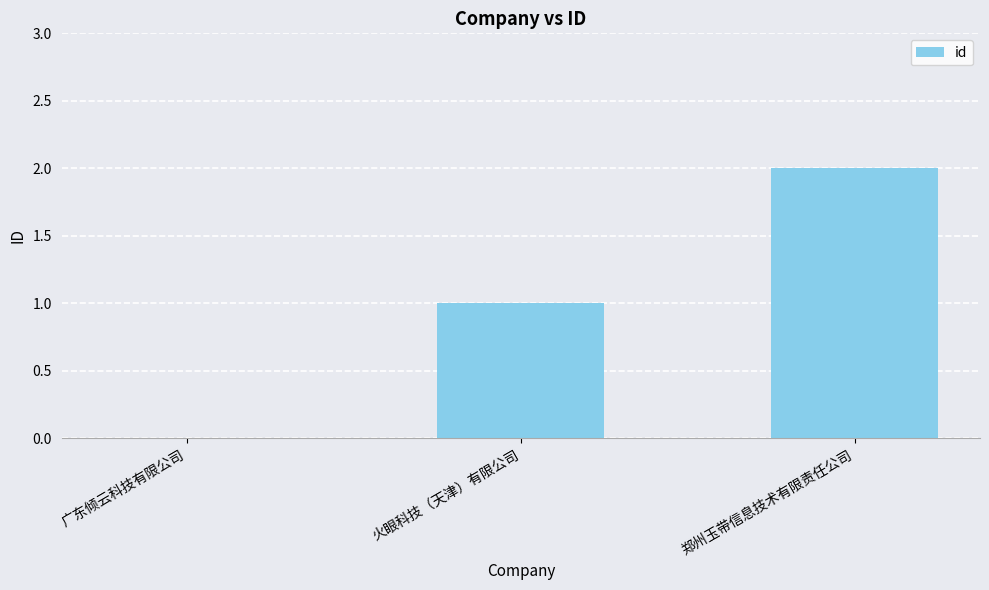

Count the number of data series in this chart.

1